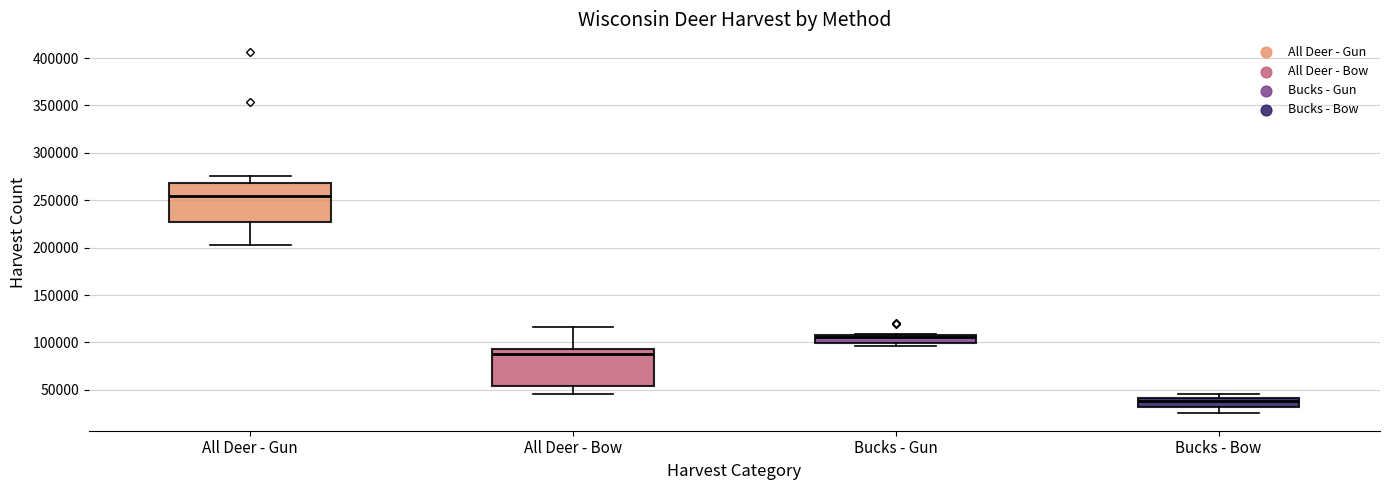

Where is the upper edge of the box for Bucks - Bow on the y-axis? The values are not printed on the chart, so give them approximately, as read against the axis.

40000